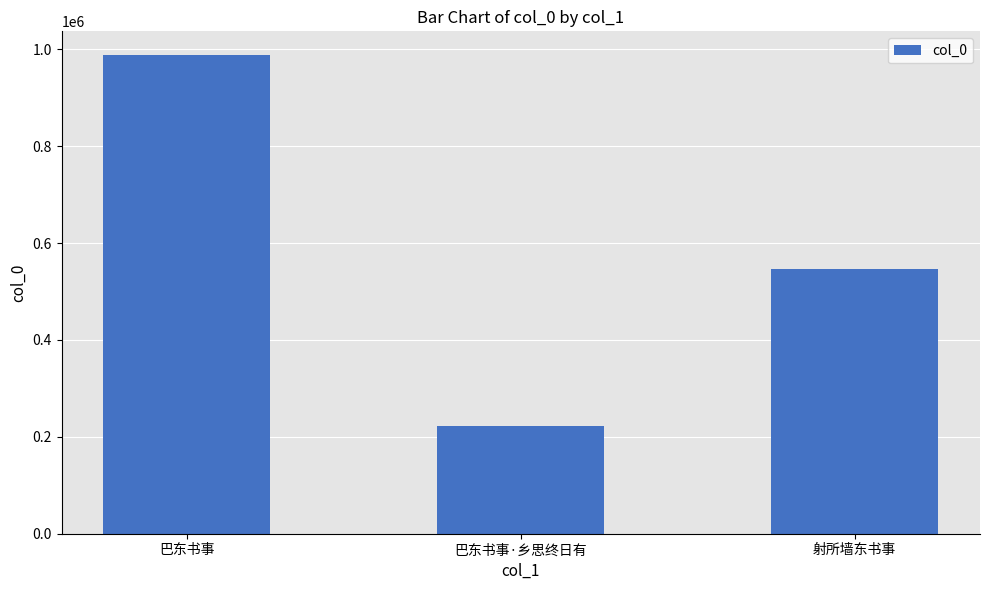

What is the difference between the maximum and minimum values?

765362